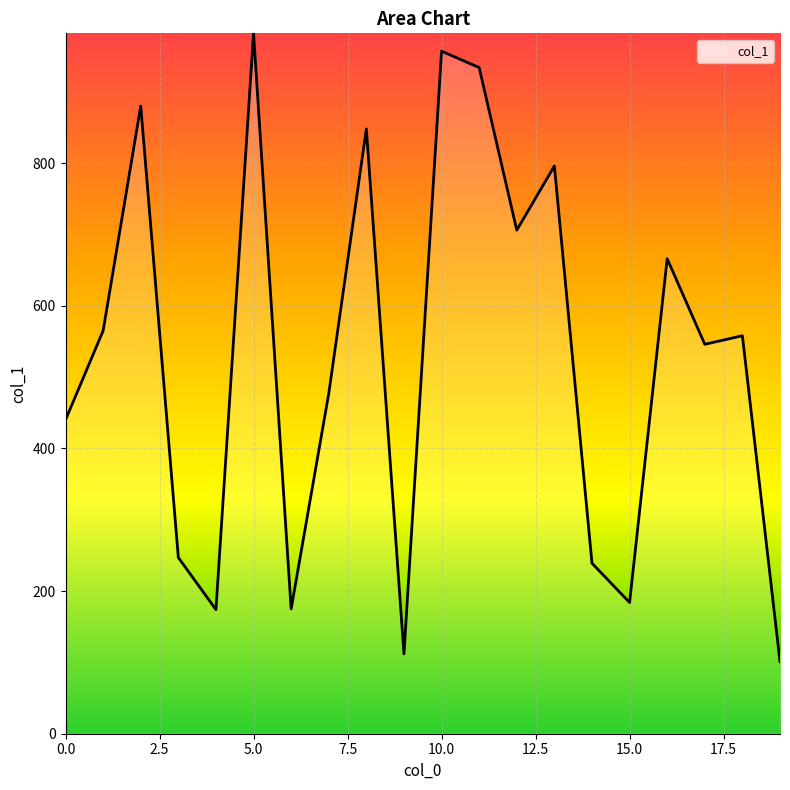

What is the smallest value displayed?

101